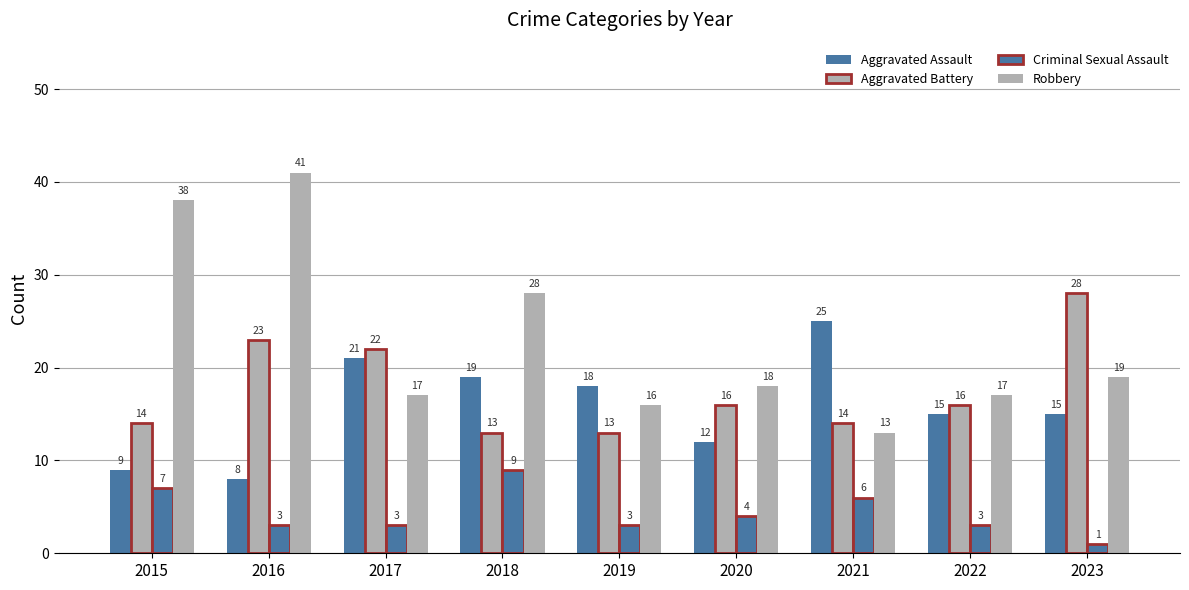

How many values in the Robbery series are below 18?

4